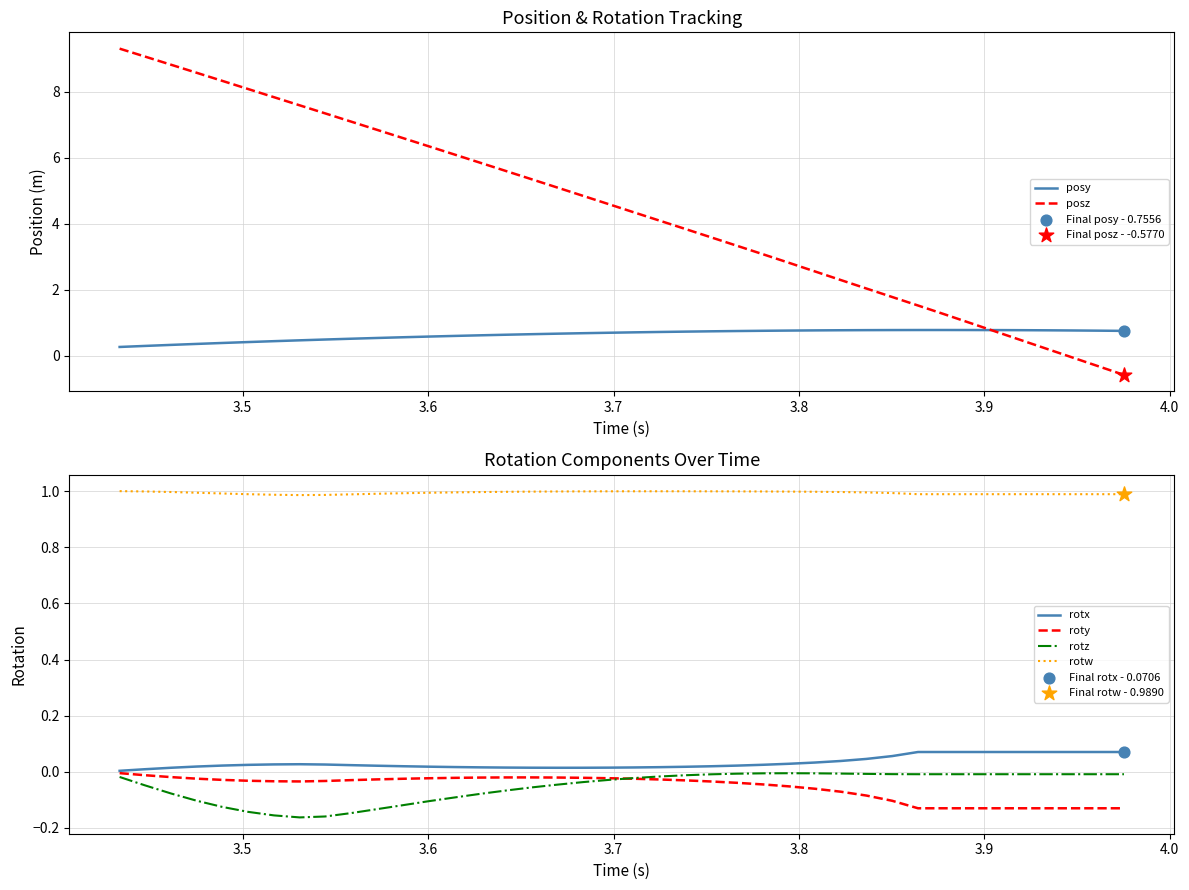

What is the lowest value of the posz series?

-0.6